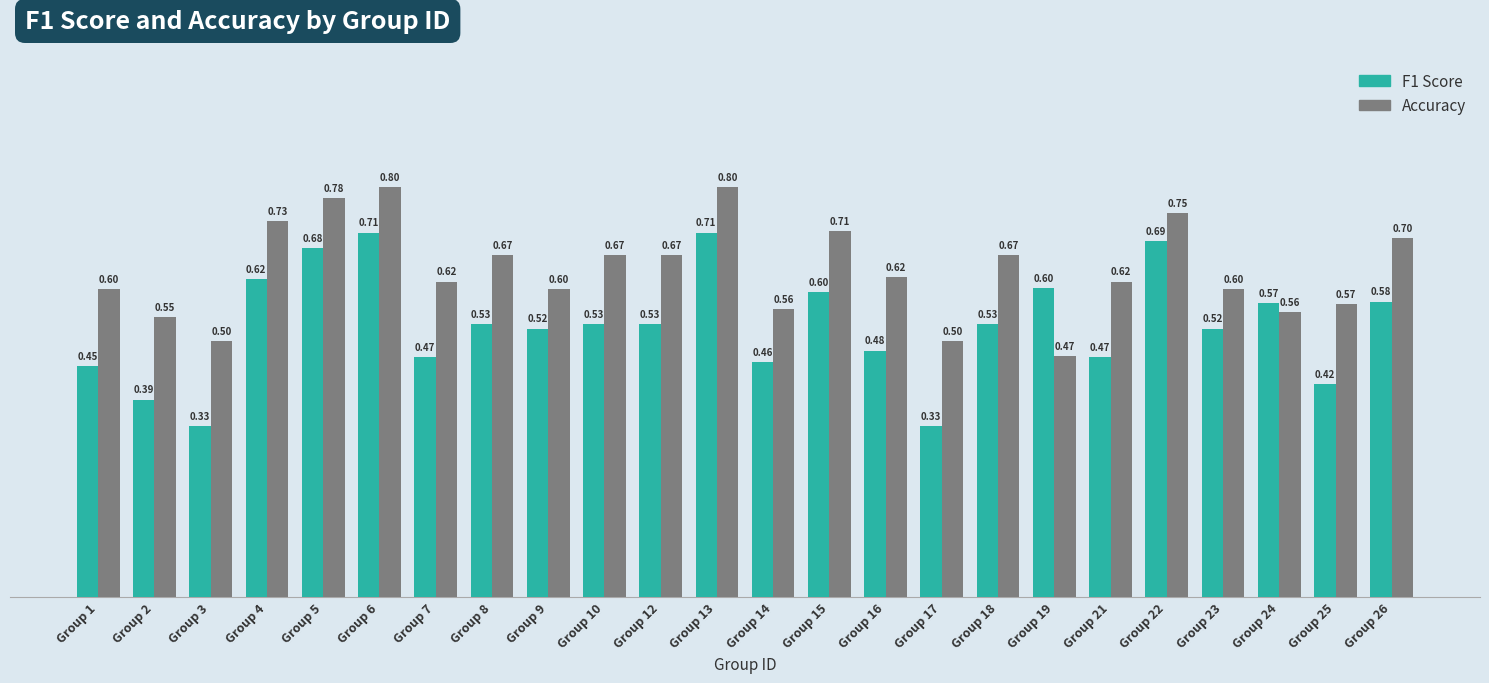

What is the total value across all series at Group 5?

1.5